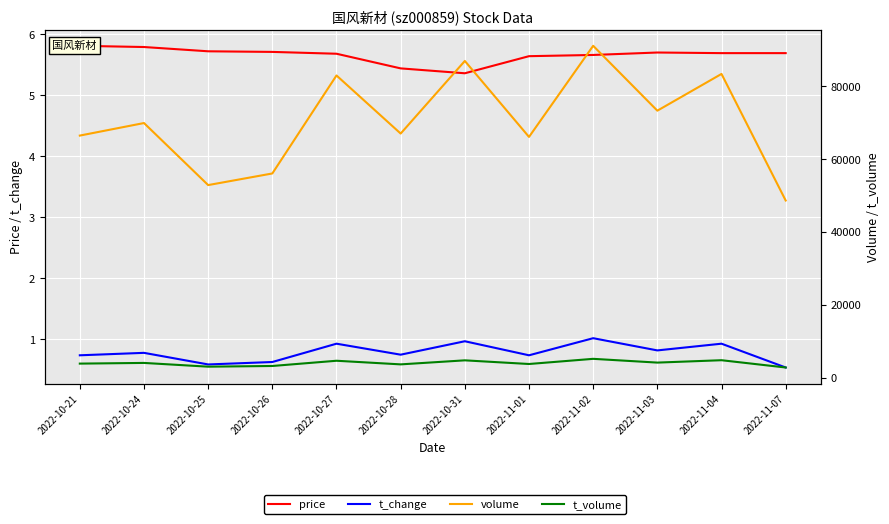

What is the sum of the t_volume values at 2022-10-27 and 2022-11-01?

8379.0